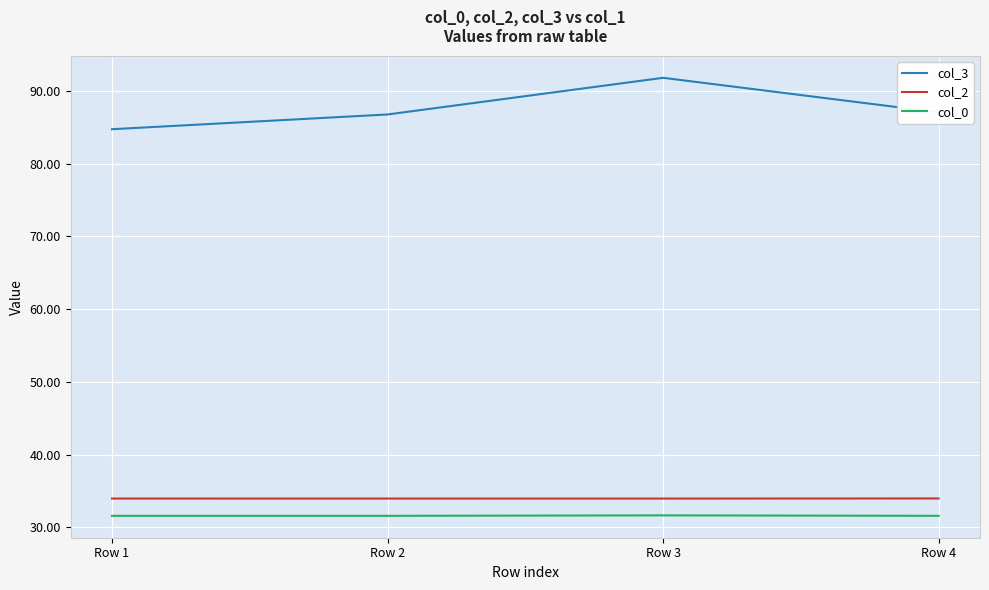

How many categories are shown in the chart?

4